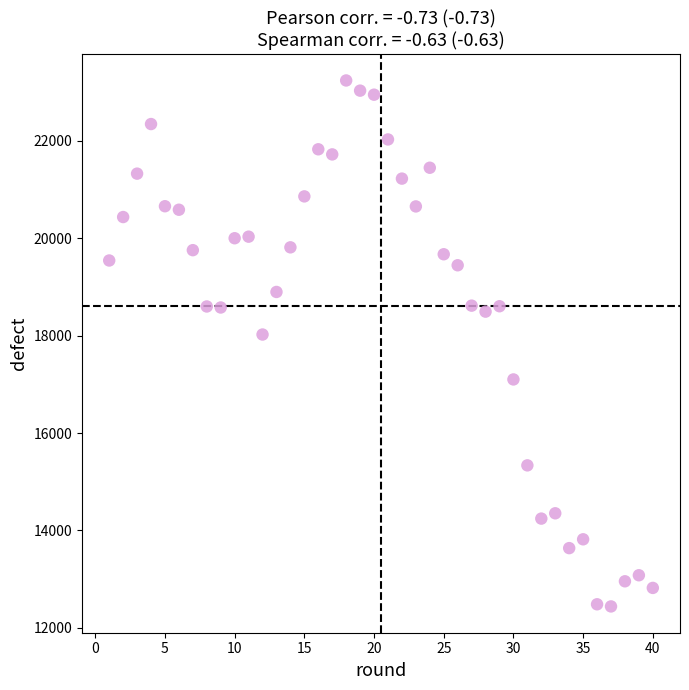

What is the range of Y values (max minus min)?

10798